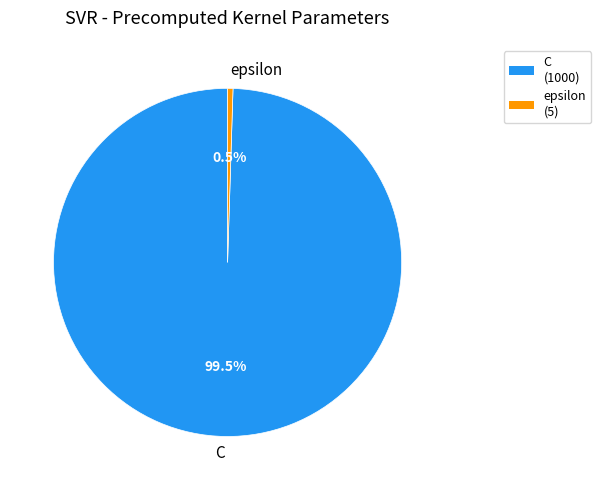

Rank the categories by value from highest to lowest.

C, epsilon